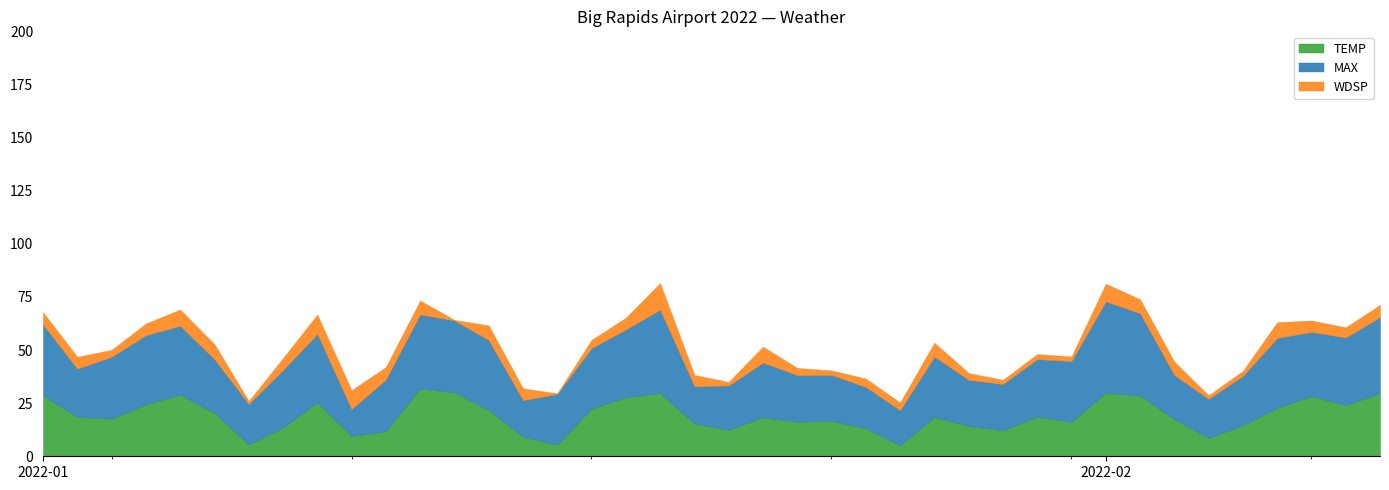

The value of WDSP at 2022-01-23 is 3.4. True or false?

True